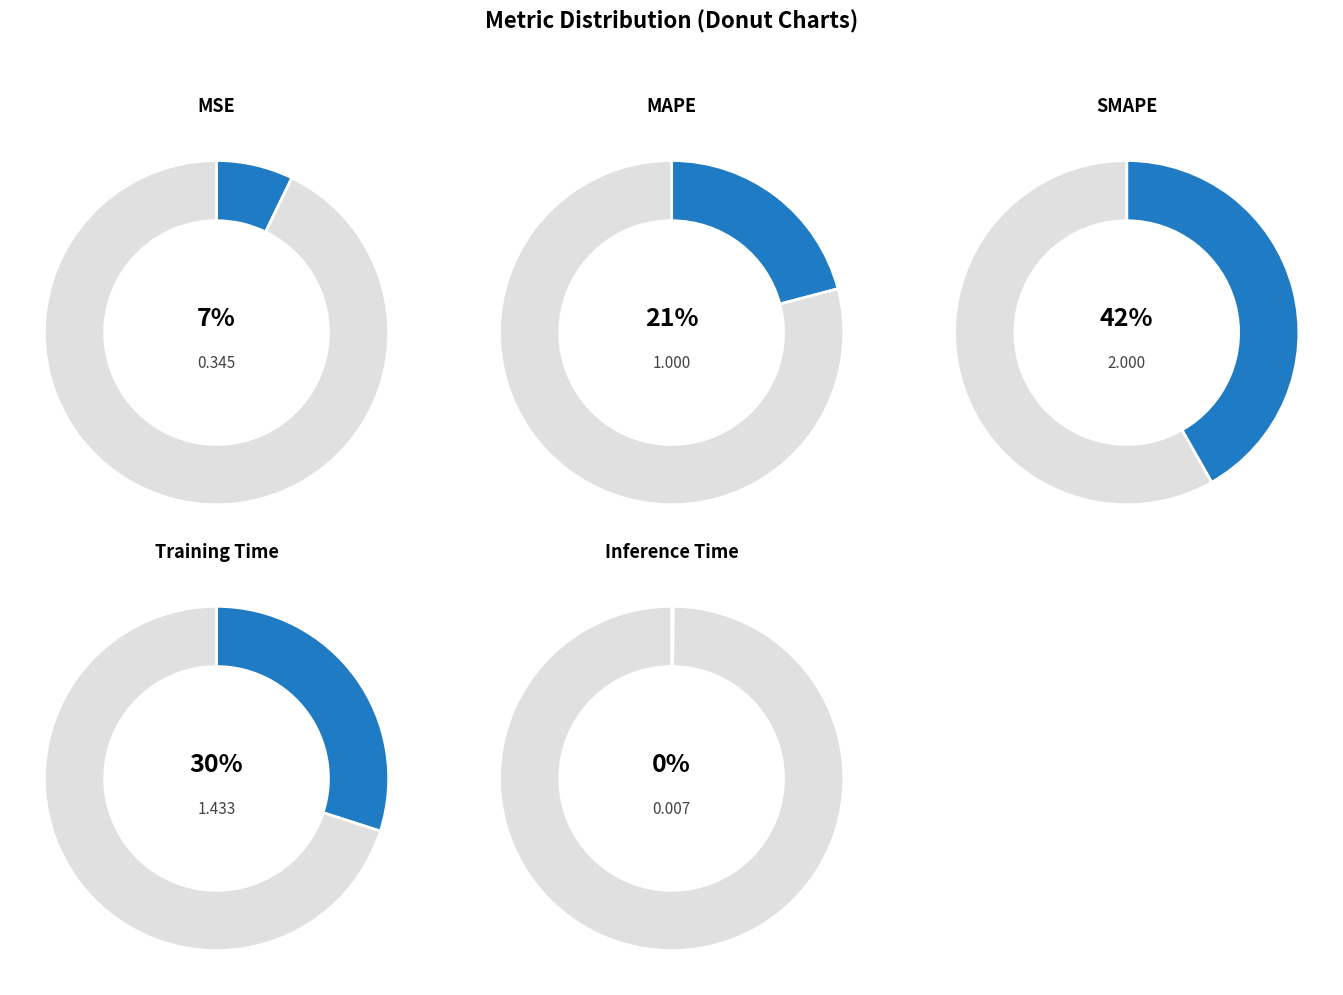

What percentage is NOT represented by Training Time?

70.1%